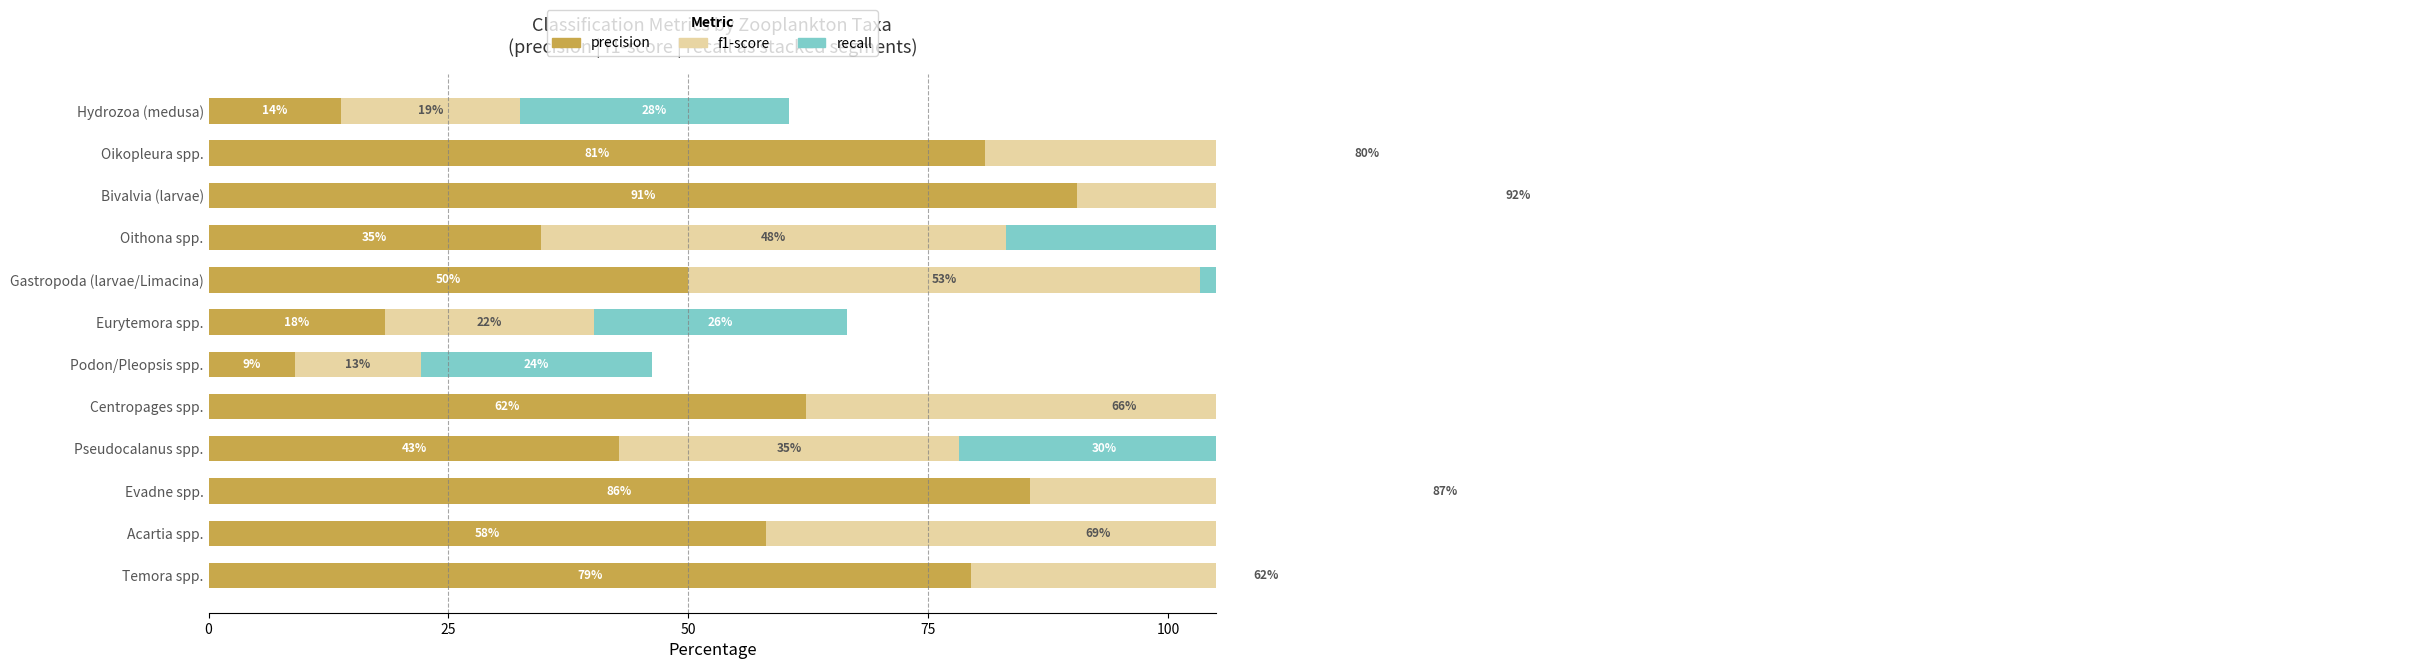

Reading left to right, transcribe all the data shown in this chart.

precision: 79.5	58.0	85.6	42.8	62.2	9.0	18.4	50.0	34.6	90.5	80.9	13.8
f1-score: 61.5	69.2	86.5	35.4	66.3	13.1	21.7	53.3	48.5	92.0	79.7	18.6
recall: 50.2	85.7	87.5	30.2	70.9	24.1	26.4	57.1	80.6	93.5	78.6	28.1